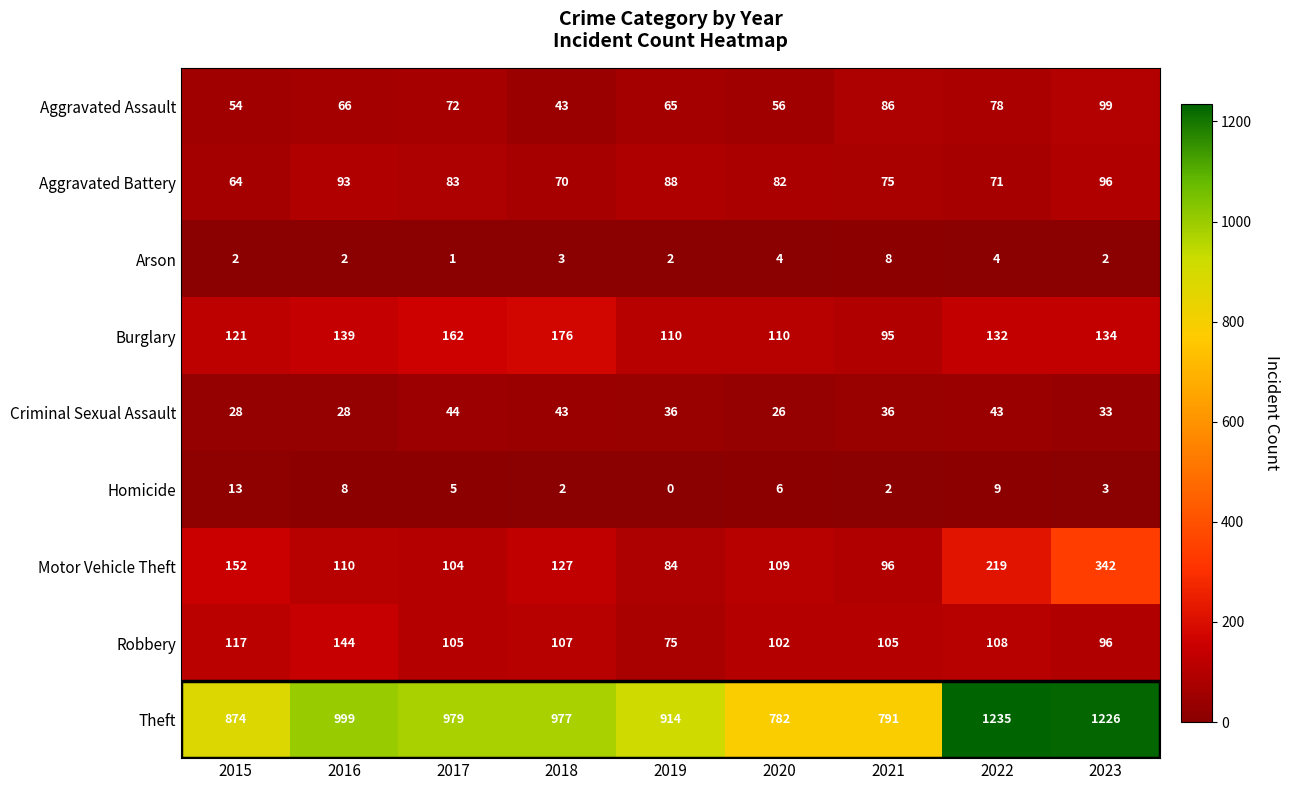

True or false: Burglary has a value of 110 at 2020.

True